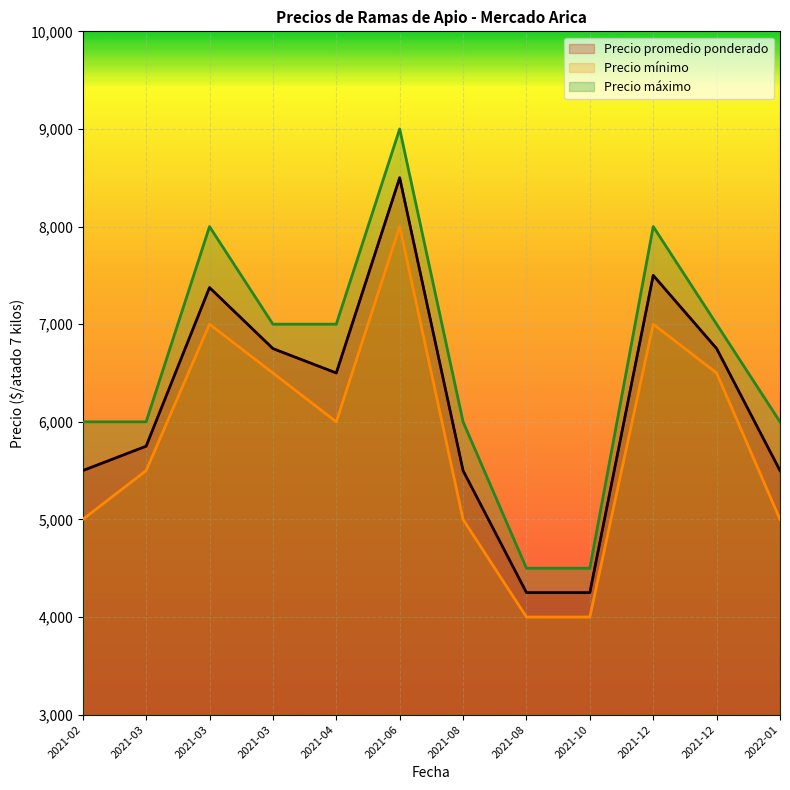

What is the sum of all Precio promedio ponderado values?

74125